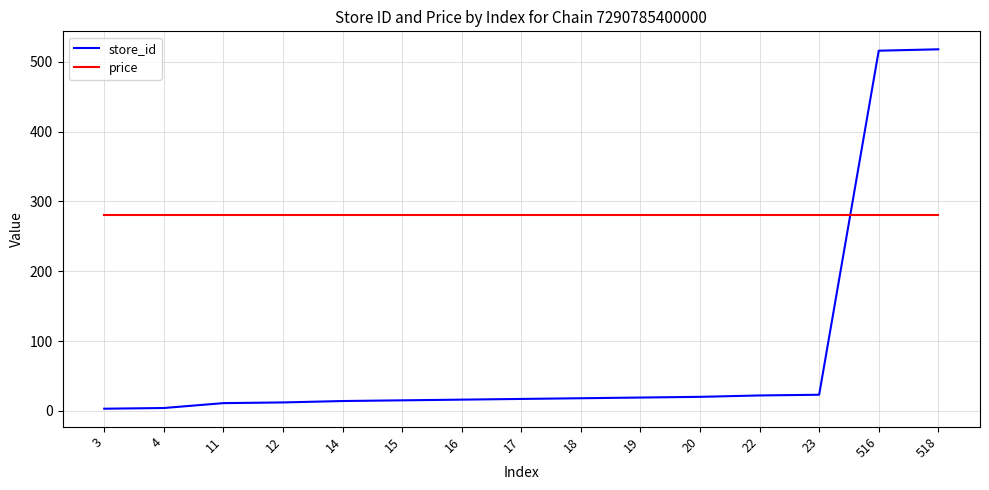

True or false: price and store_id cross at least once.

True